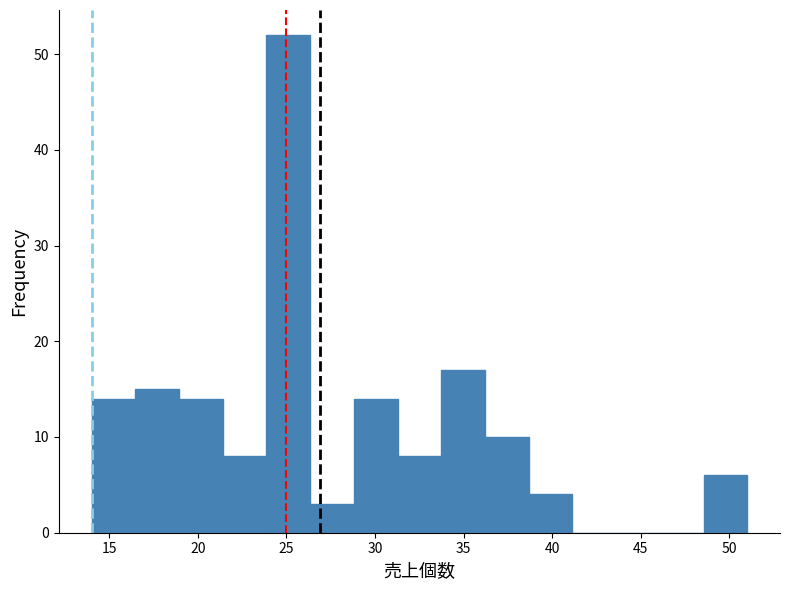

Reading left to right, transcribe this chart: for each bar, give the range it covers on the x-axis and its height. Neither the bar edges nor the heights are printed on the chart, so give them approximately, as read against the axes.

14.0 to 16.5: 14
16.5 to 19.0: 15
19.0 to 21.5: 14
21.5 to 24.0: 8
24.0 to 26.5: 52
26.5 to 29.0: 3
29.0 to 31.5: 14
31.5 to 33.5: 8
33.5 to 36.0: 17
36.0 to 38.5: 10
38.5 to 41.0: 4
41.0 to 43.5: 0
43.5 to 46.0: 0
46.0 to 48.5: 0
48.5 to 51.0: 6